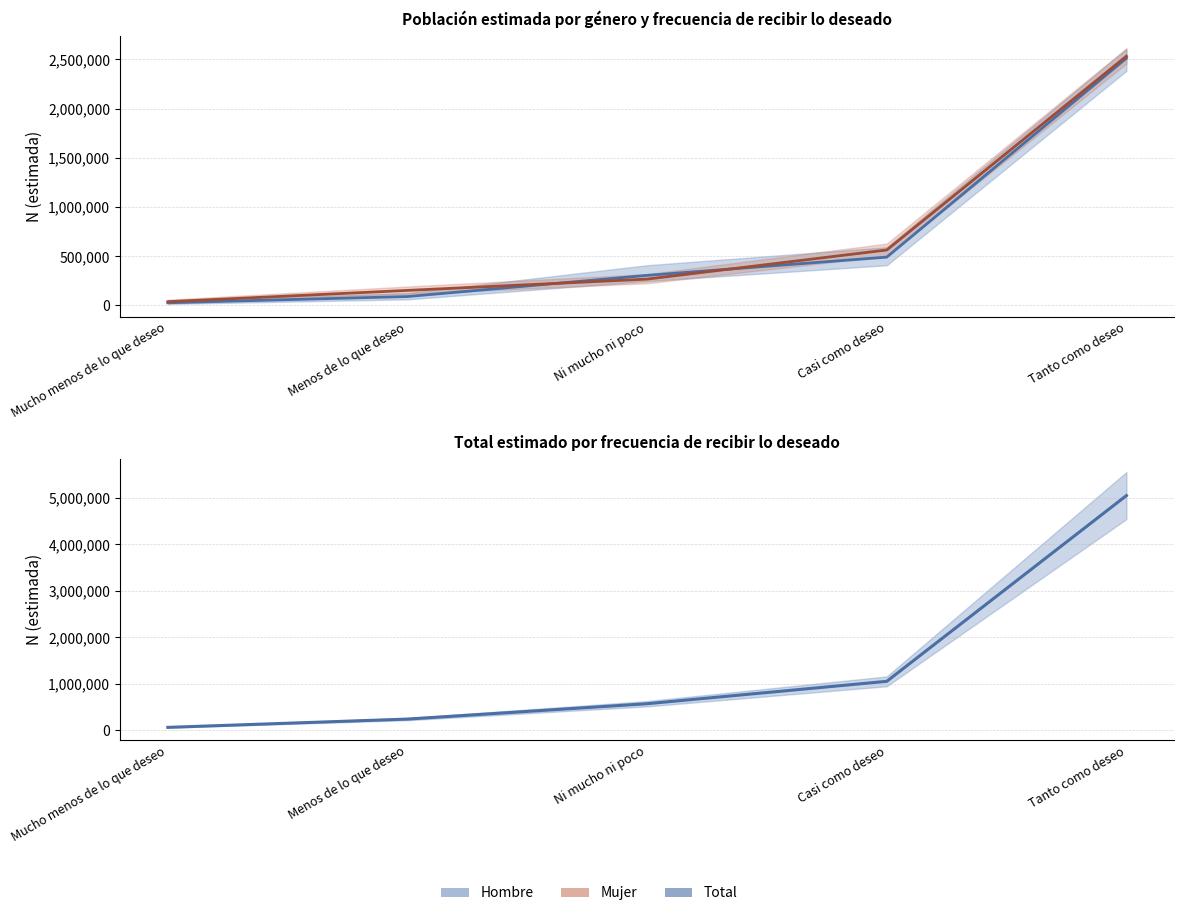

At which category is the sum across all series the highest?

Tanto como deseo